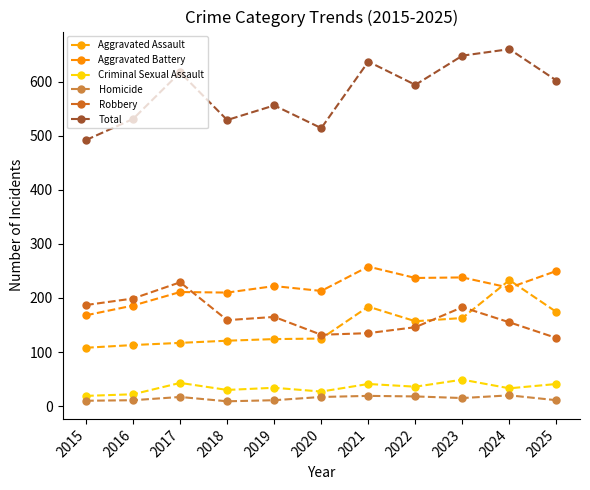

Reading left to right, what are all the values shown in this chart?

Aggravated Assault: 2015=108	2016=113	2017=117	2018=121	2019=124	2020=125	2021=184	2022=157	2023=163	2024=233	2025=174
Aggravated Battery: 2015=168	2016=186	2017=211	2018=210	2019=222	2020=213	2021=258	2022=237	2023=238	2024=219	2025=250
Criminal Sexual Assault: 2015=19	2016=22	2017=43	2018=30	2019=34	2020=27	2021=41	2022=36	2023=49	2024=33	2025=41
Homicide: 2015=10	2016=11	2017=17	2018=9	2019=11	2020=17	2021=19	2022=18	2023=15	2024=20	2025=11
Robbery: 2015=187	2016=199	2017=229	2018=159	2019=165	2020=132	2021=135	2022=146	2023=183	2024=155	2025=126
Total: 2015=492	2016=531	2017=617	2018=529	2019=556	2020=514	2021=637	2022=594	2023=648	2024=660	2025=602